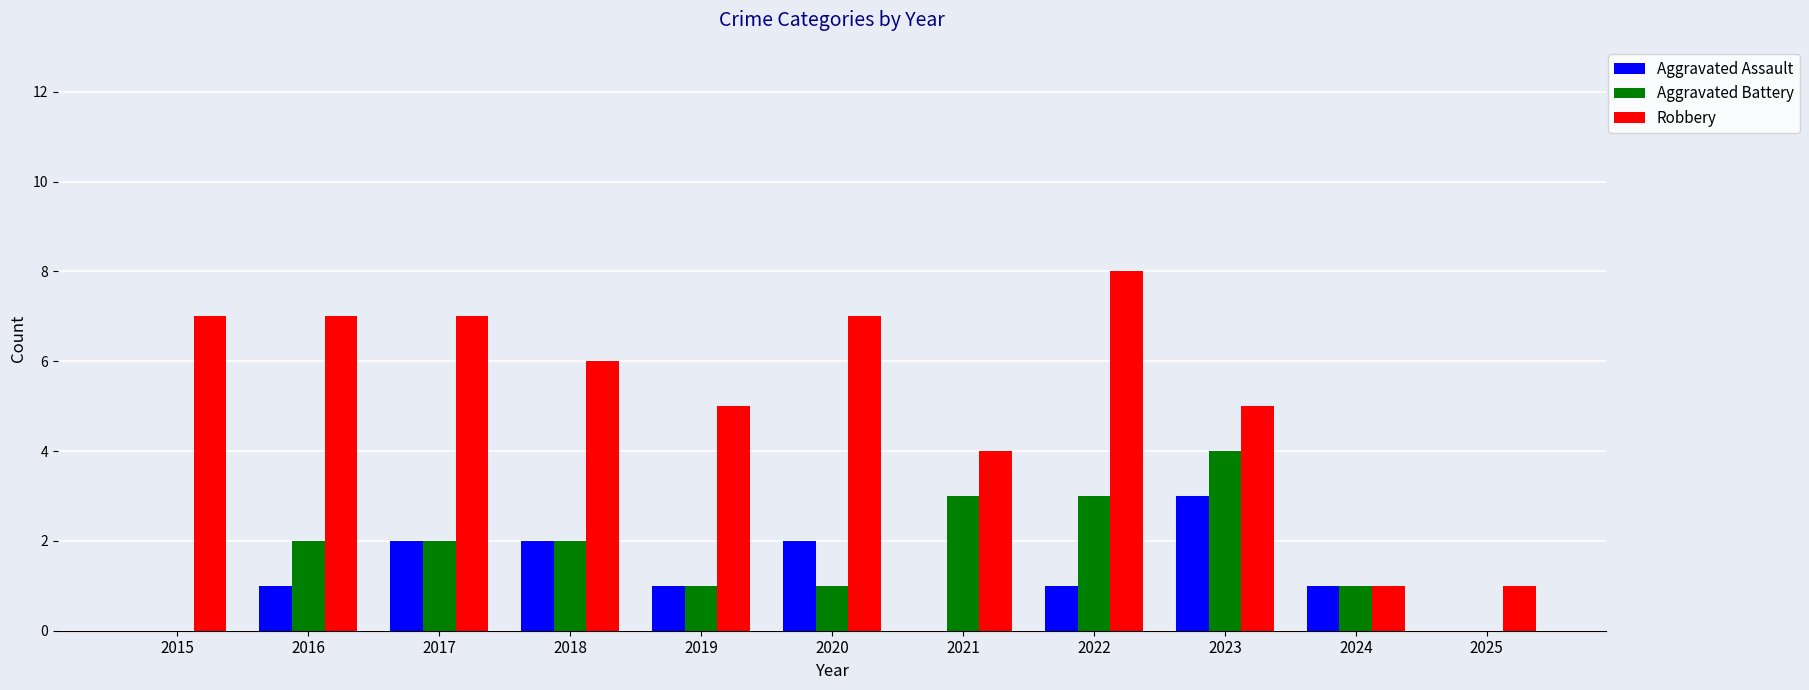

Read the Aggravated Battery value at 2020.

1